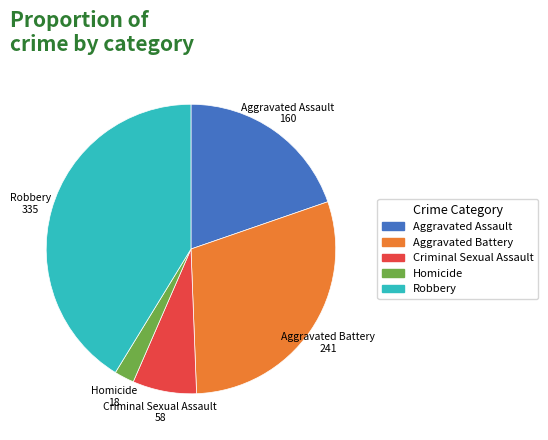

Do Aggravated Assault and Criminal Sexual Assault together represent more than half of the pie?

No